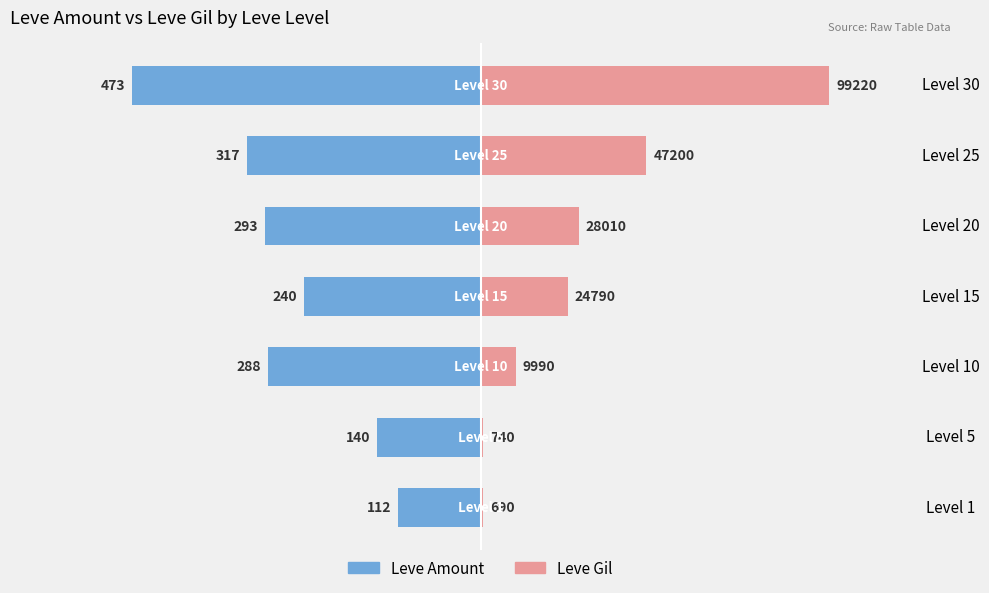

How many data points in Leve Gil (scaled) are above 118?

4